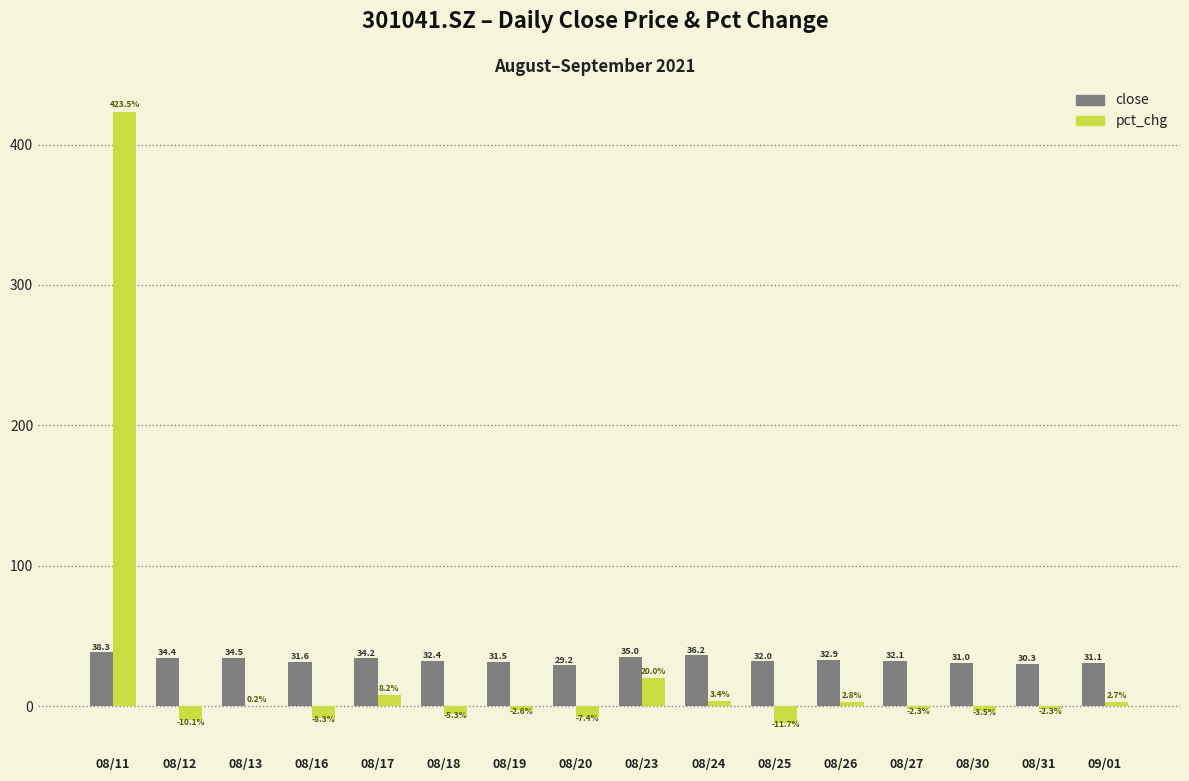

Are the bars grouped side by side (vs. stacked)?

Yes